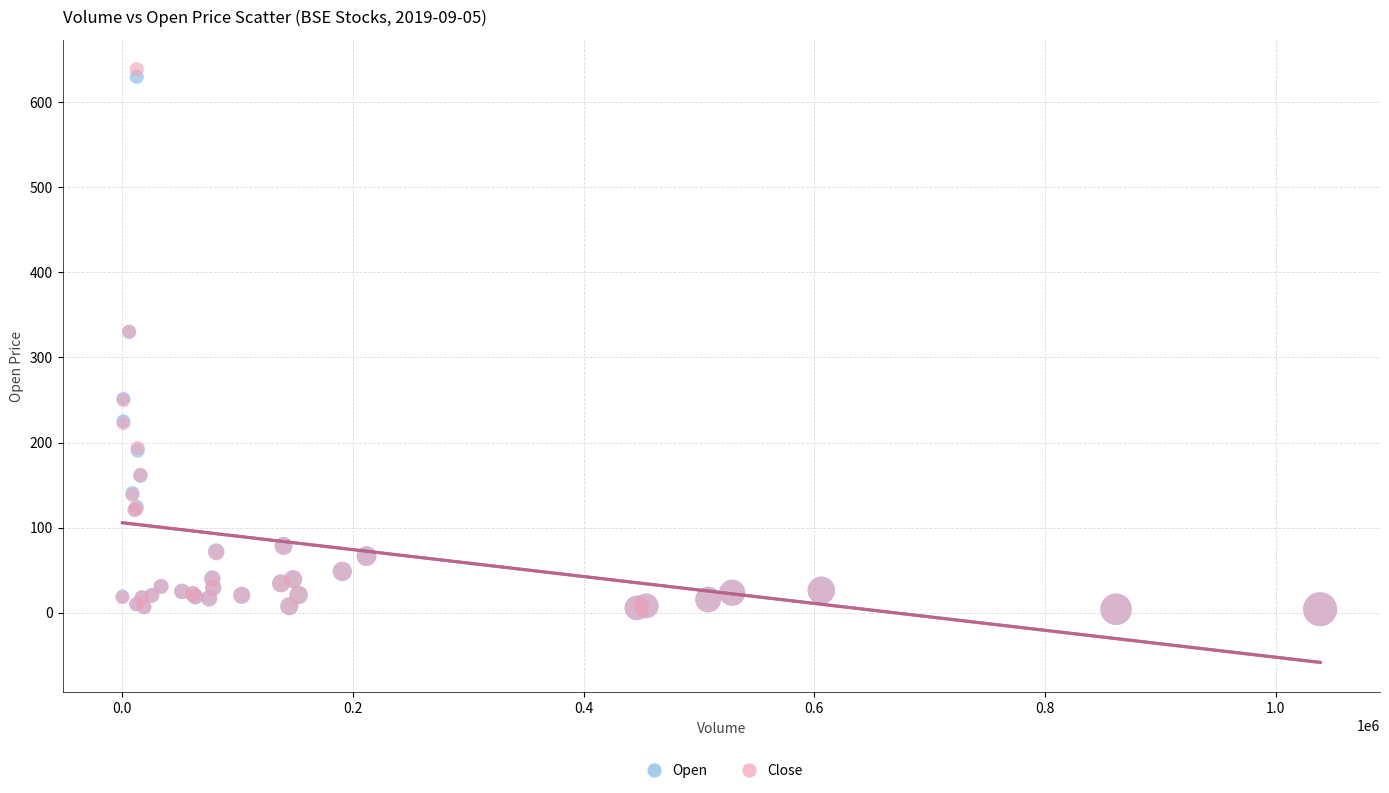

What are all the series names shown in the legend?

Open, Close